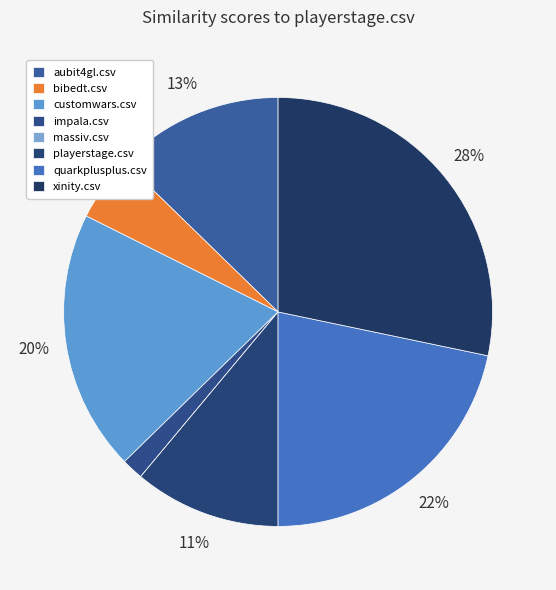

Rank the categories by value from lowest to highest.

massiv.csv, impala.csv, bibedt.csv, playerstage.csv, aubit4gl.csv, customwars.csv, quarkplusplus.csv, xinity.csv